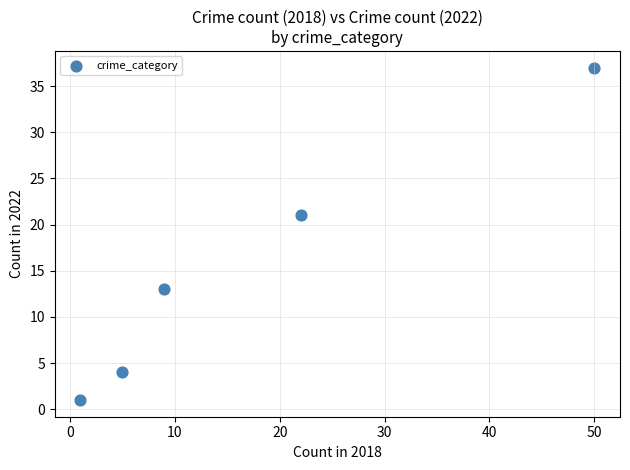

What Y value in the scatter plot is closest to 19?

21